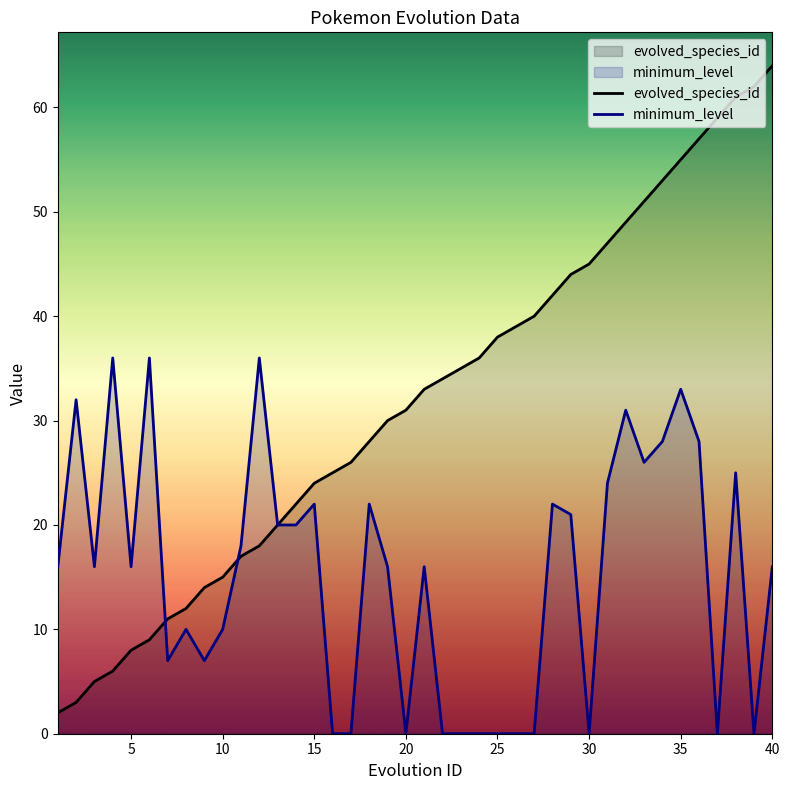

What is the value of the evolved_species_id point at the 29th from the left?

44